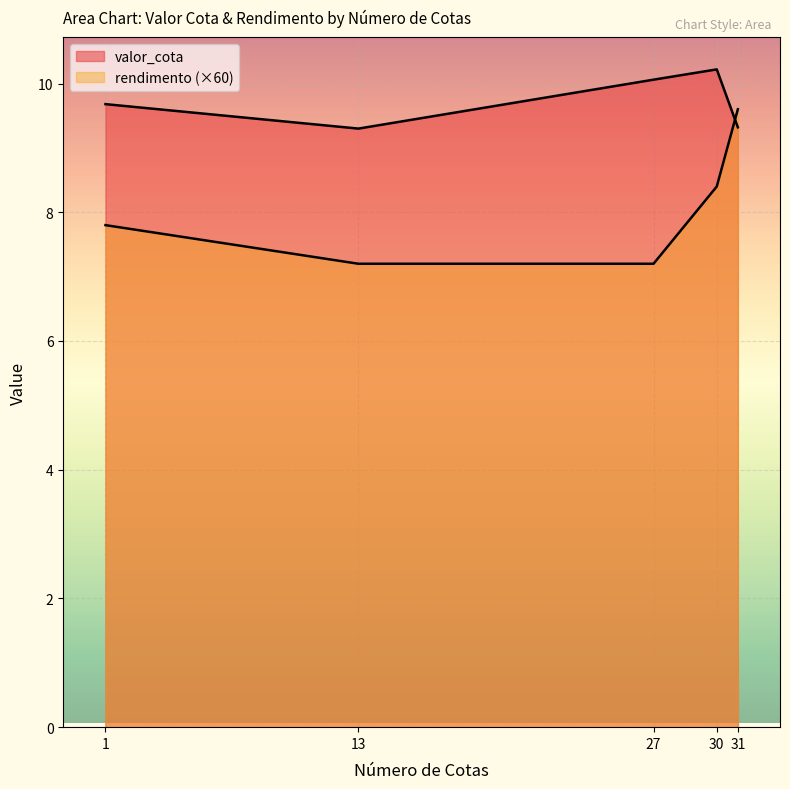

List the series in order of their overall mean, highest first.

valor_cota, rendimento